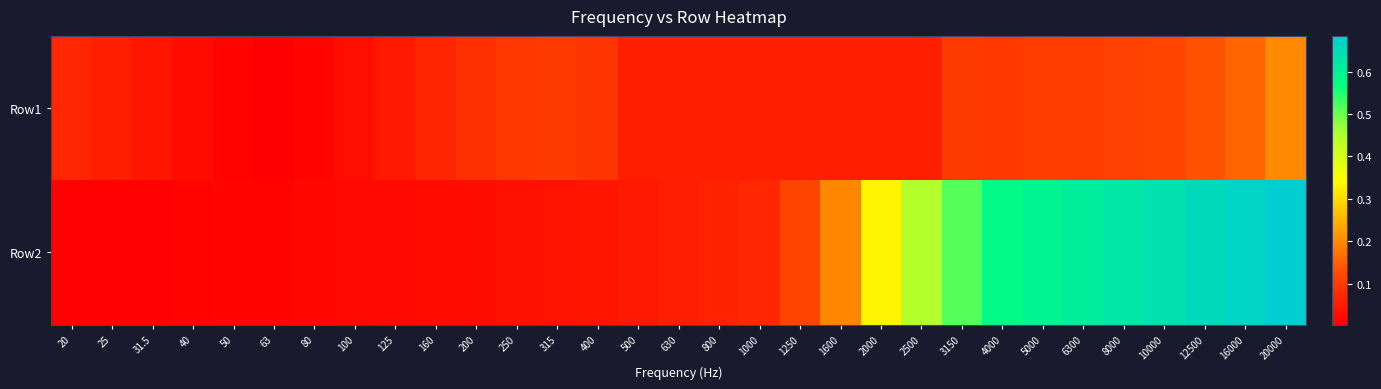

At which category is the sum across all series the highest?

20000